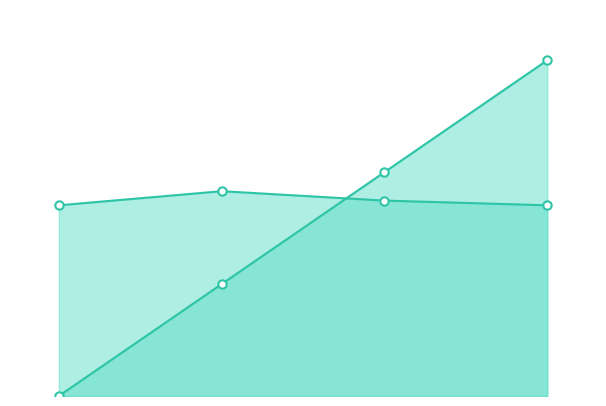

Rank the series by their average value, from highest to lowest.

pchembl_value, activity_id